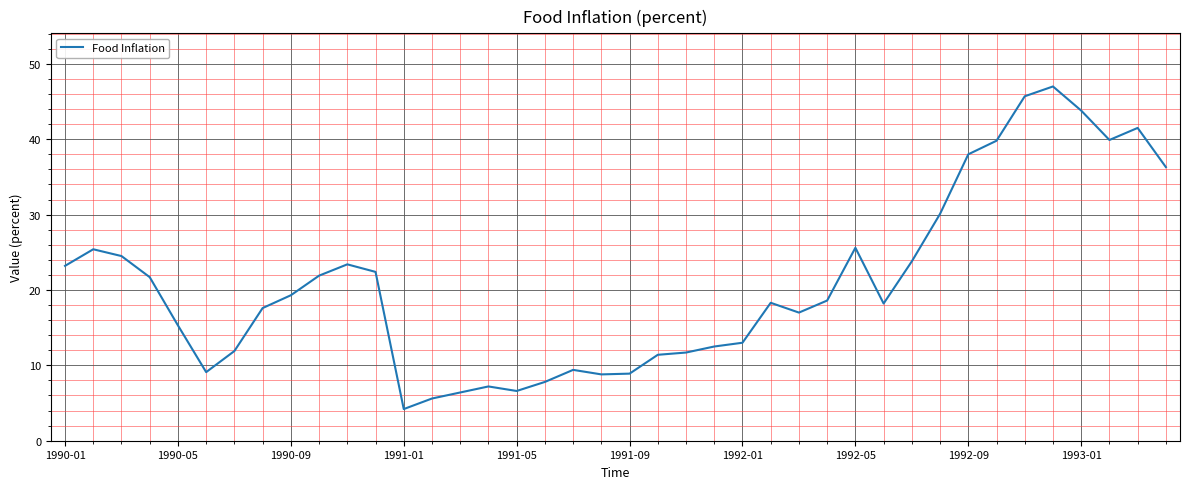

How many lines are shown in the chart?

1